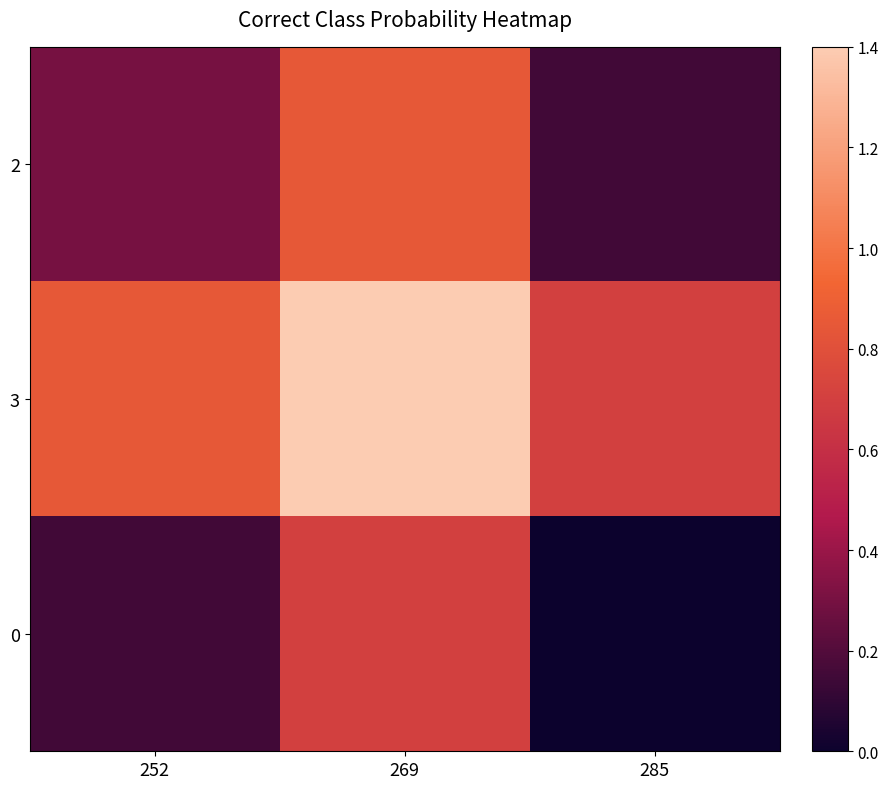

At how many categories does at least one series exceed 1?

1